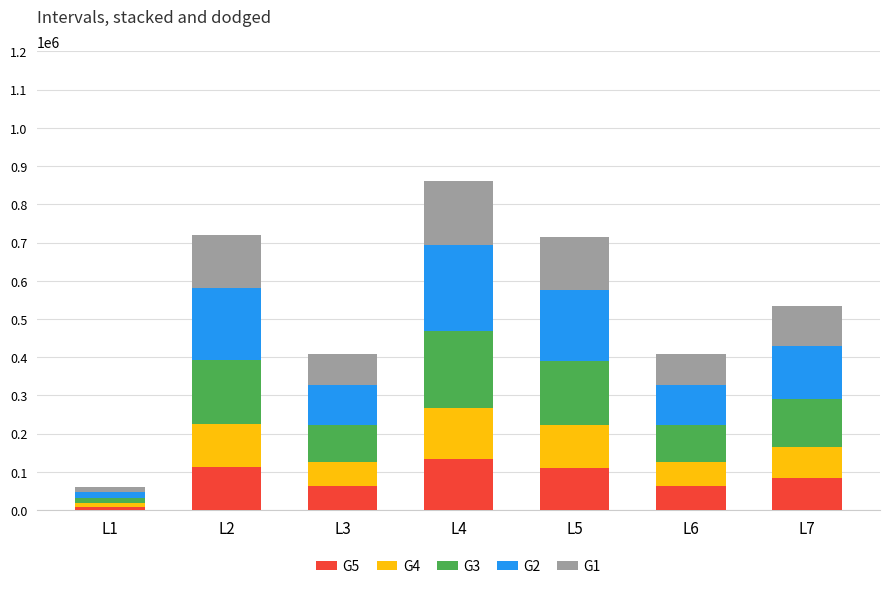

What is the sum of the G5 values at L2 and L3?

175803.6